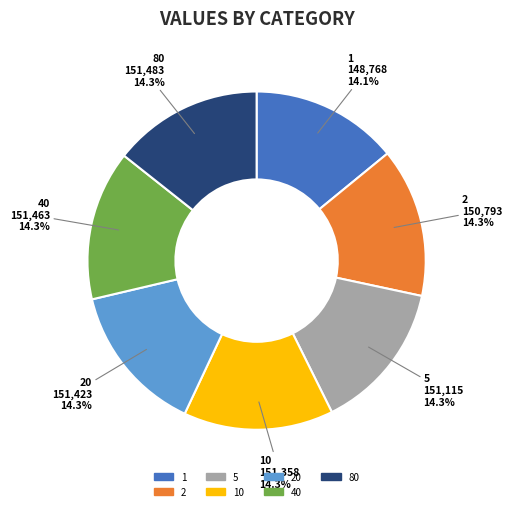

How much of the chart is everything except 10?

85.7%